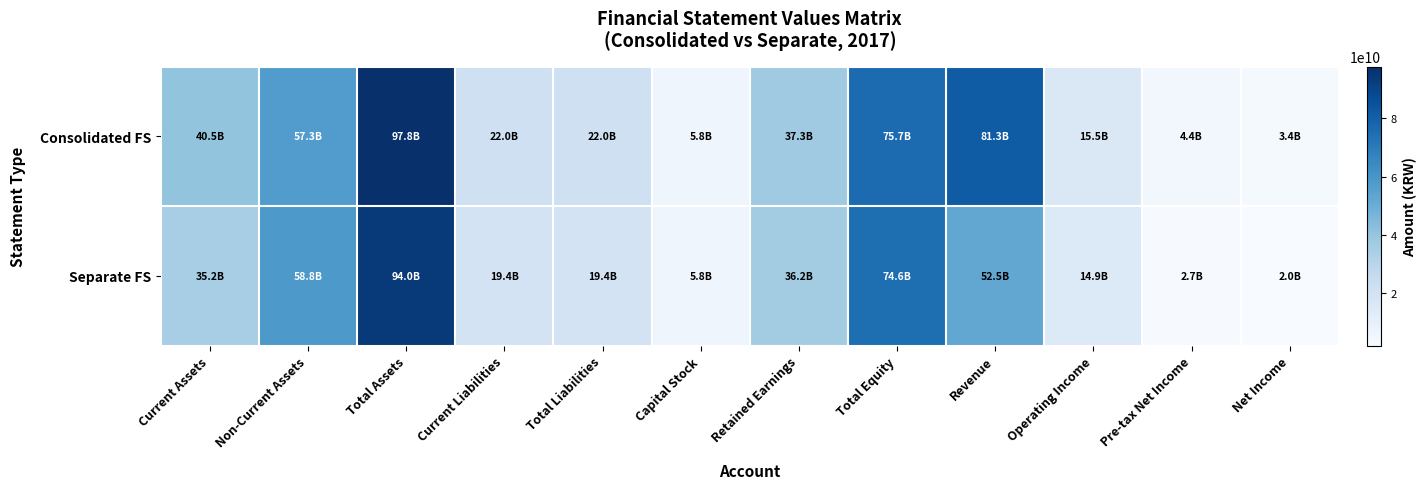

Rank the series by their maximum value, from lowest to highest.

Separate FS, Consolidated FS